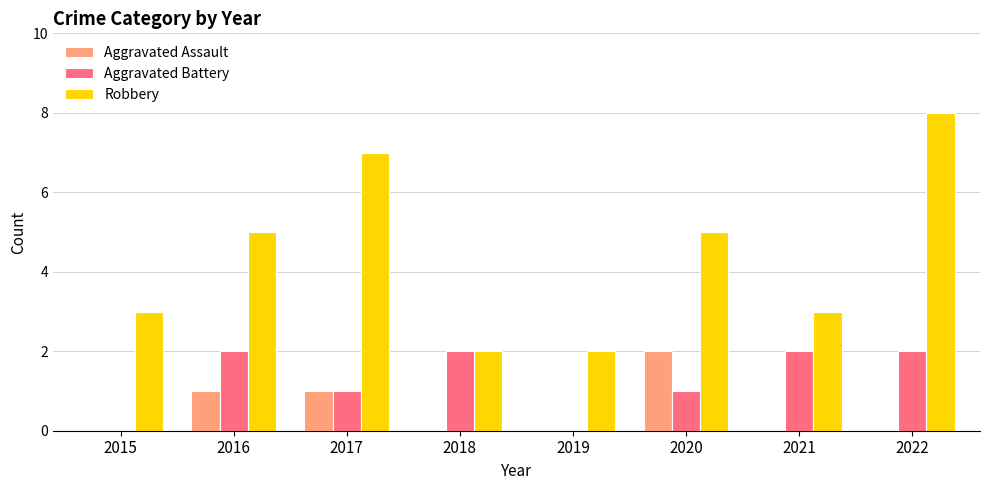

How many series are shown in this chart?

3